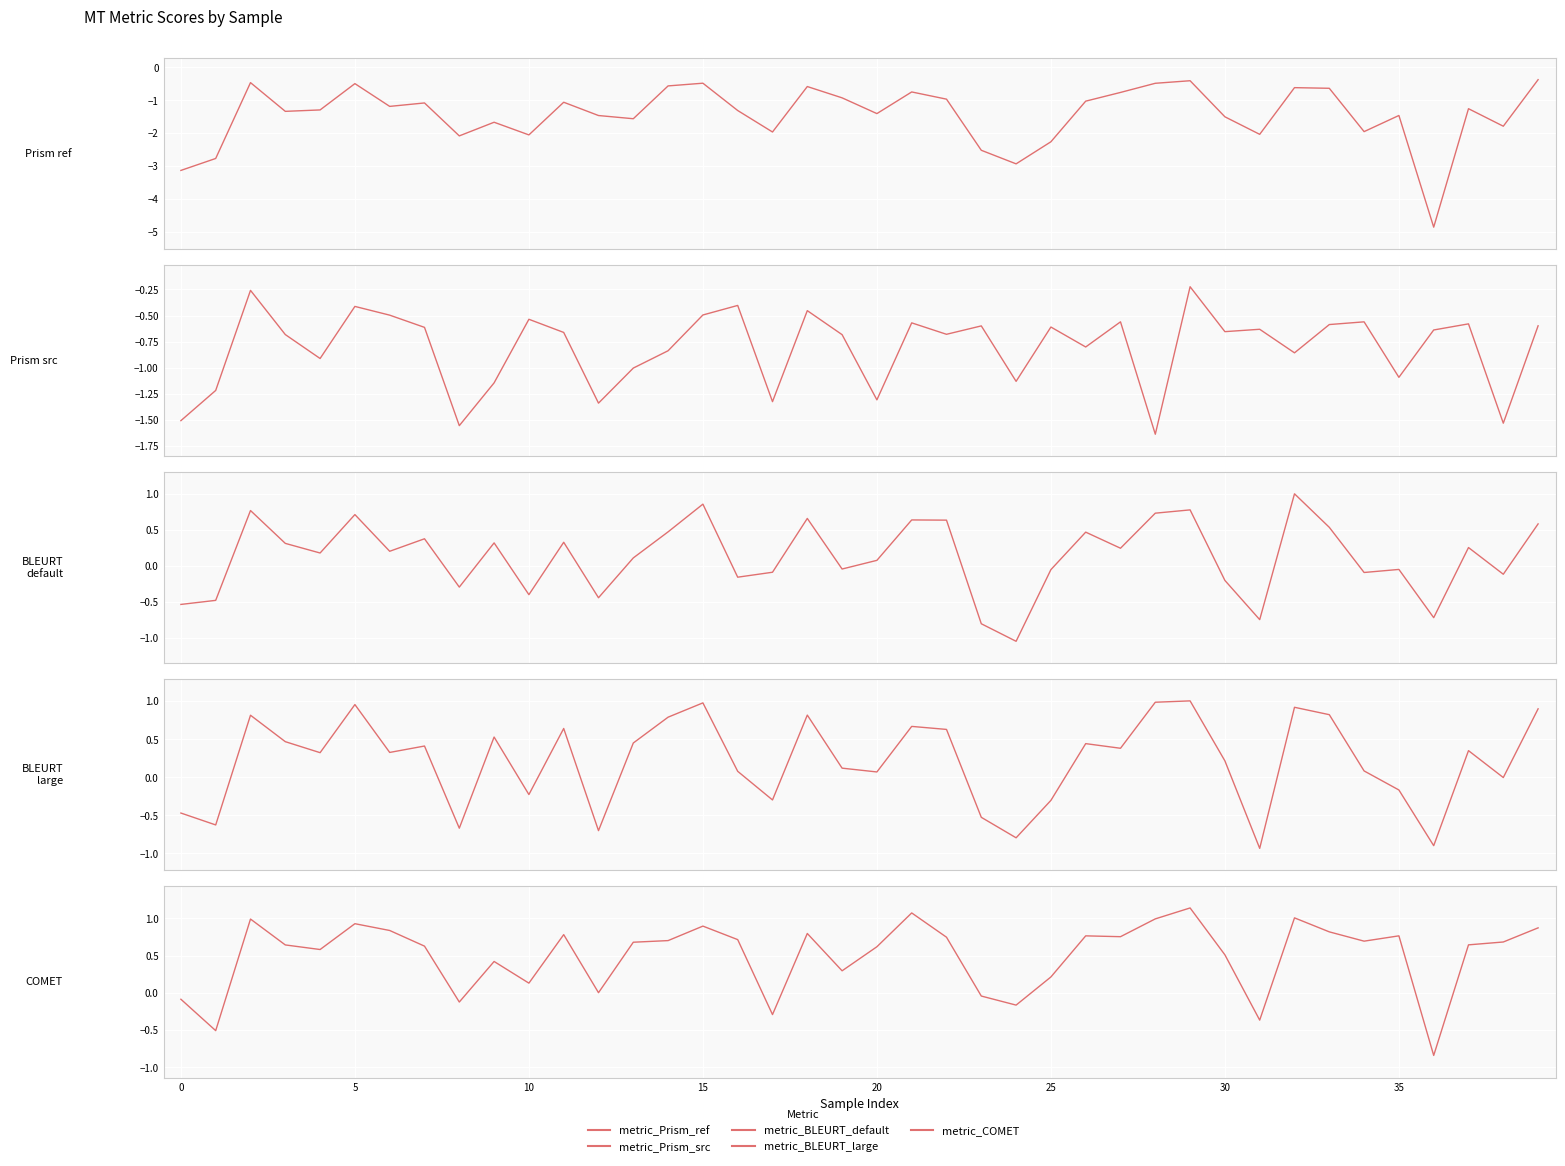

What is the difference between the metric_BLEURT_default values at 35 and 10?

0.4